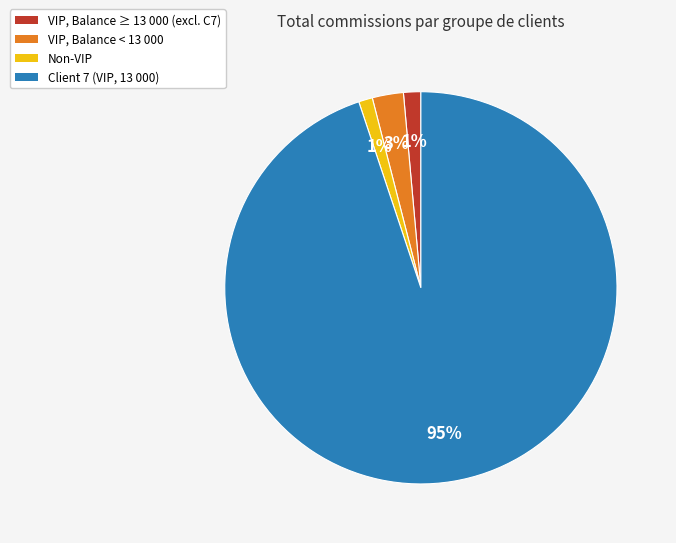

How many segments does this pie chart have?

4